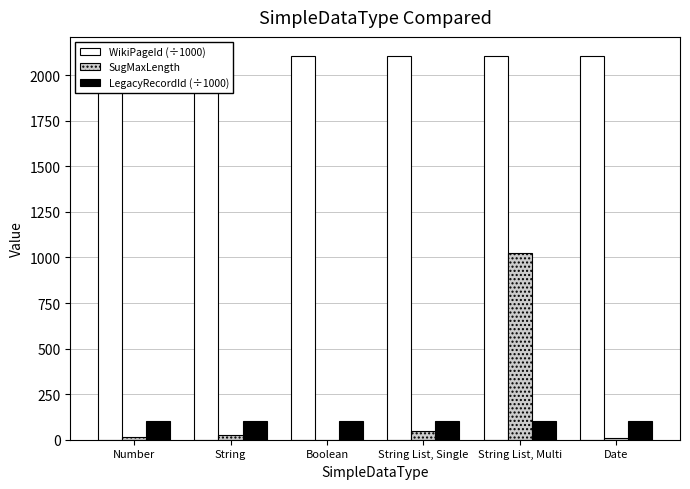

Between String List, Multi and Date, which is larger?

String List, Multi